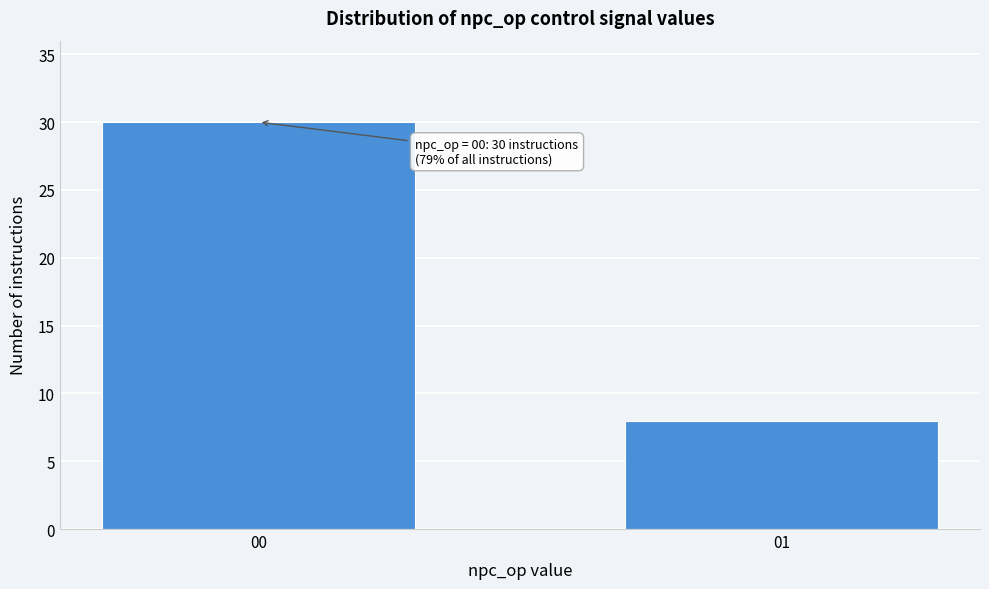

Reading right to left, list all the values displayed in this chart.

01=8	00=30